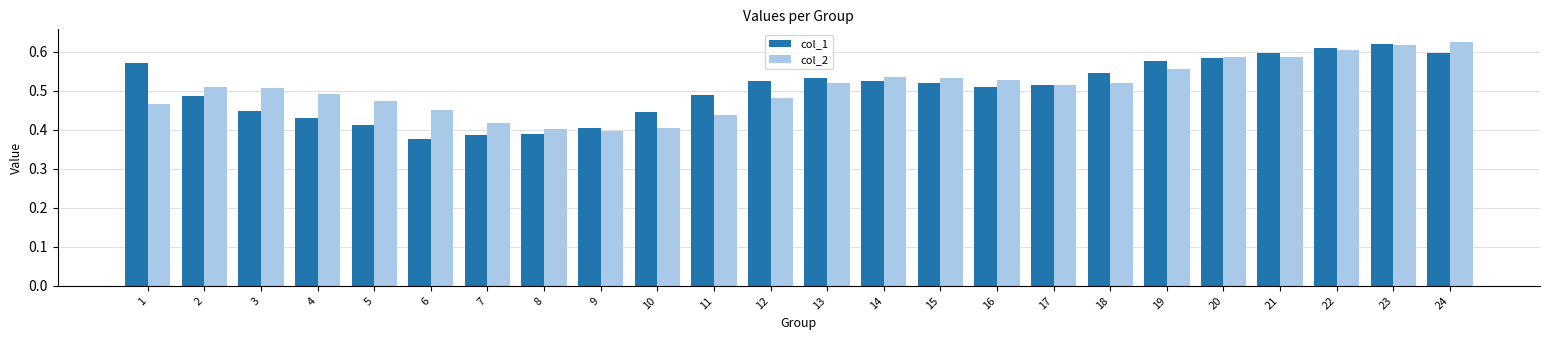

How many distinct data groups are displayed?

2